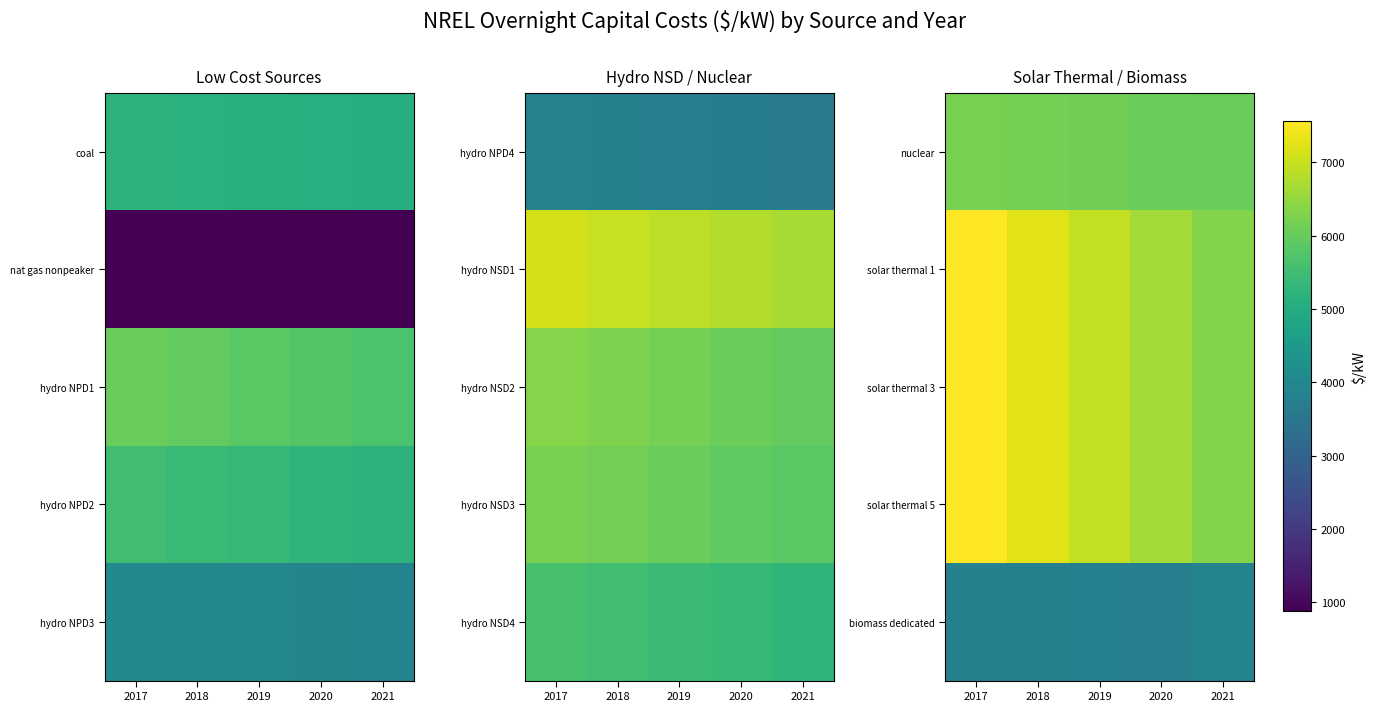

How many data points in biomass dedicated are above 3802?

3